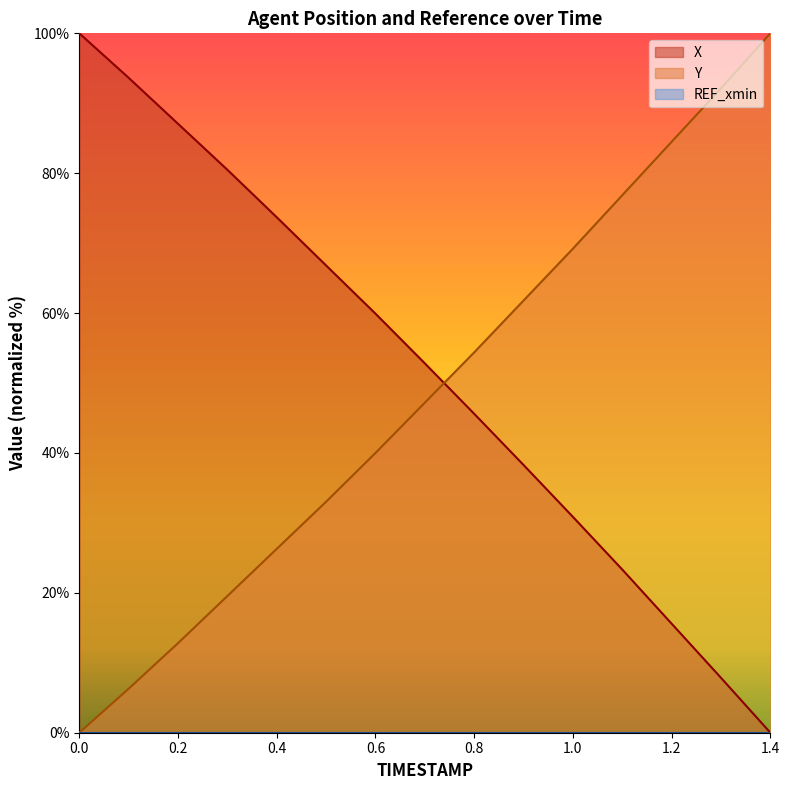

True or false: X has more than 2 points higher than both neighbors.

False